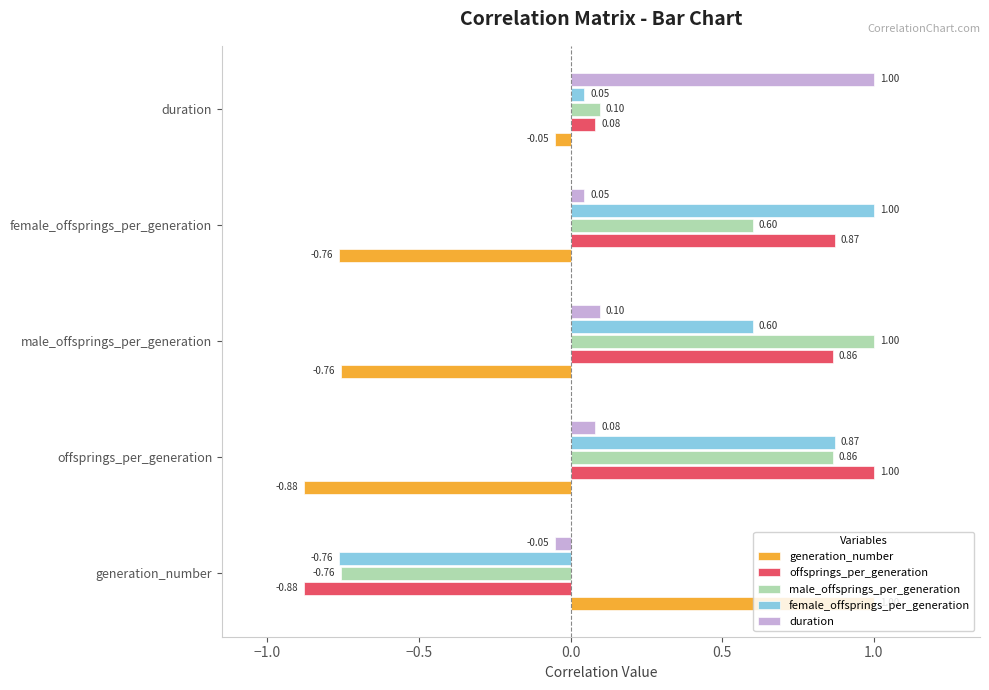

At which label does offsprings_per_generation reach its minimum?

generation_number